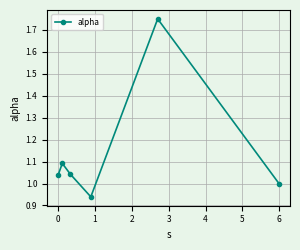

How many points are lower than both their immediate neighbors (excluding endpoints)?

1